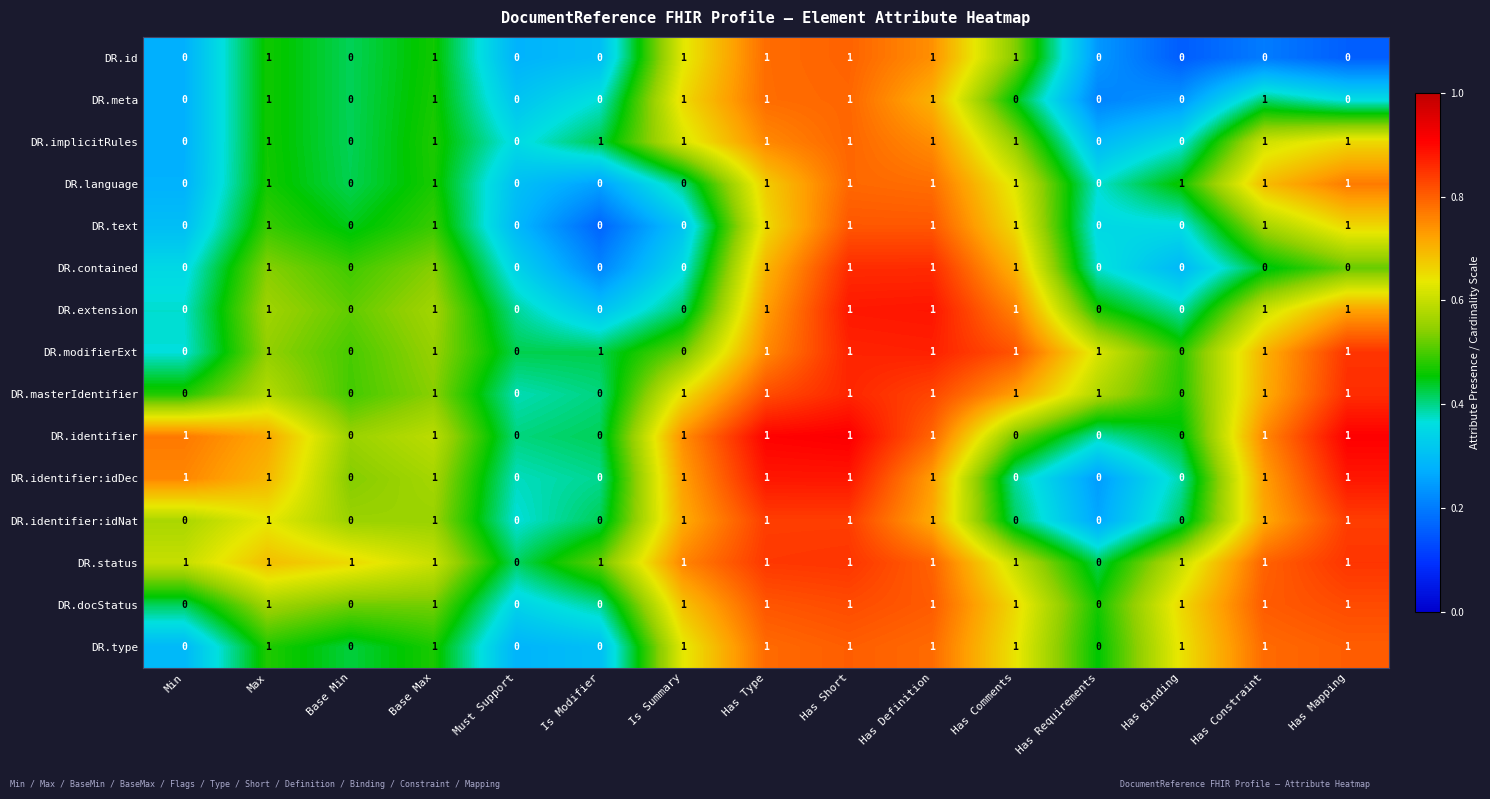

Count the DR.id values in the range 0 to 1.

15